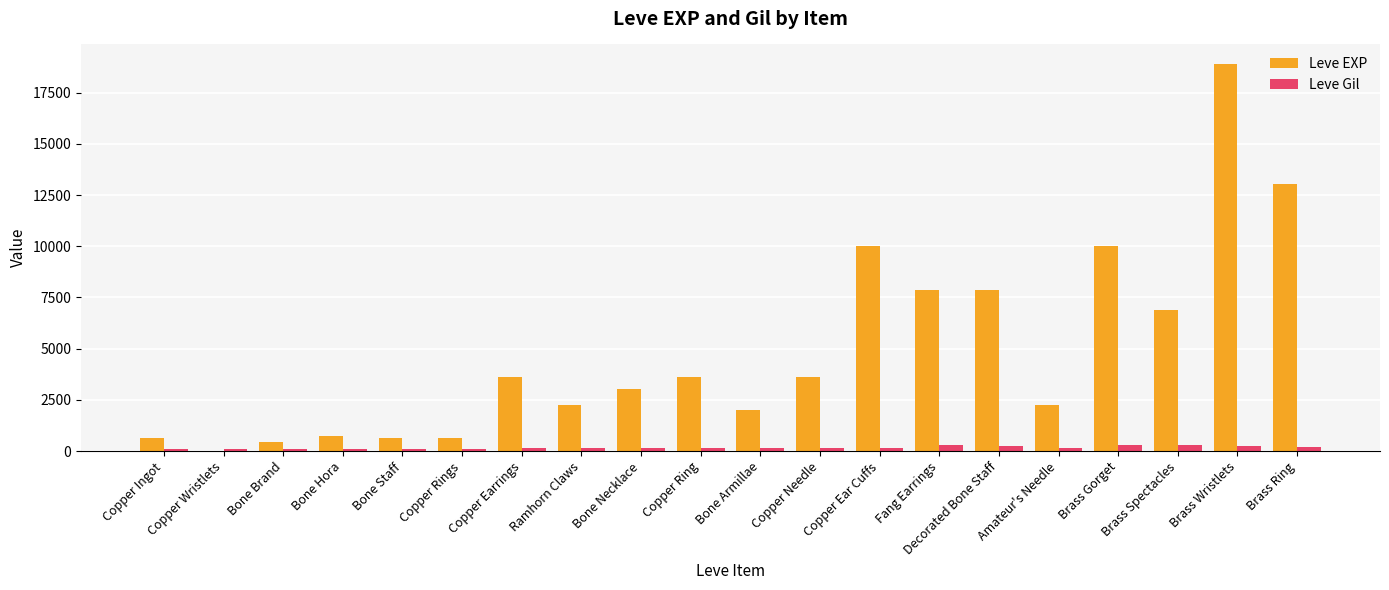

The Leve EXP series shows 9368 at Brass Spectacles. True or false?

False